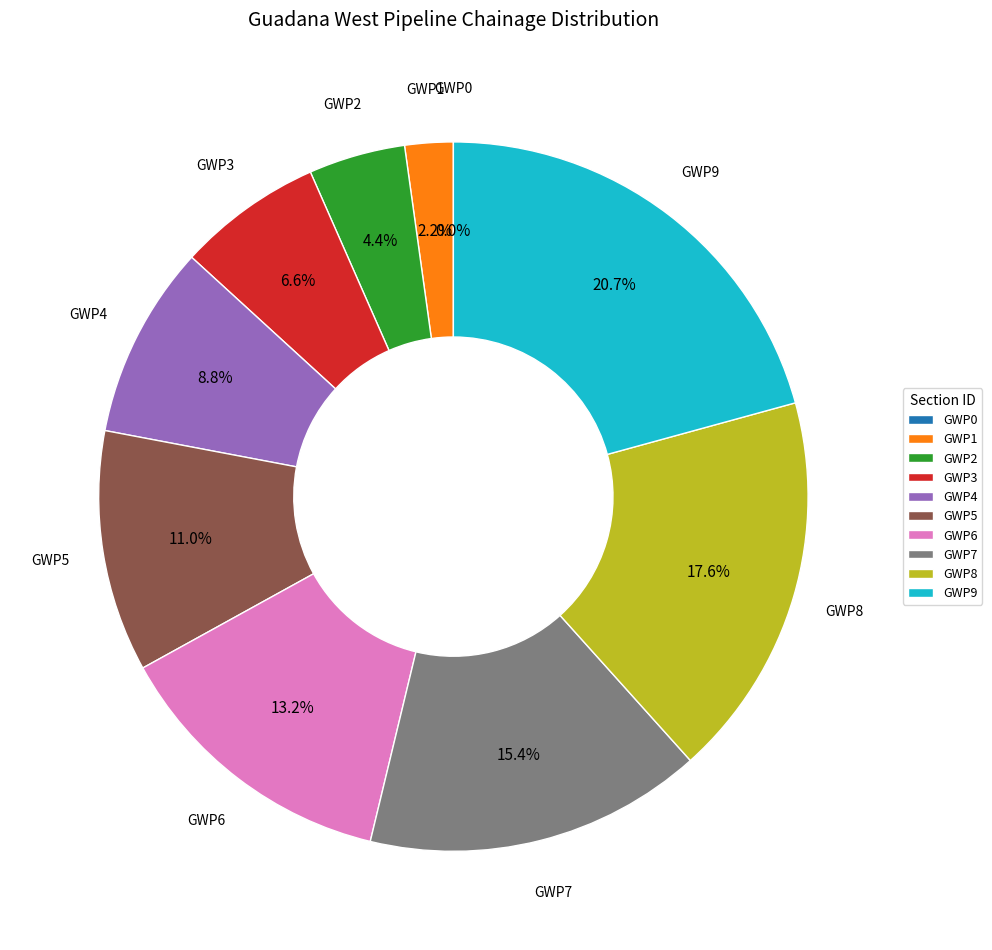

How many slices are in this pie chart?

10